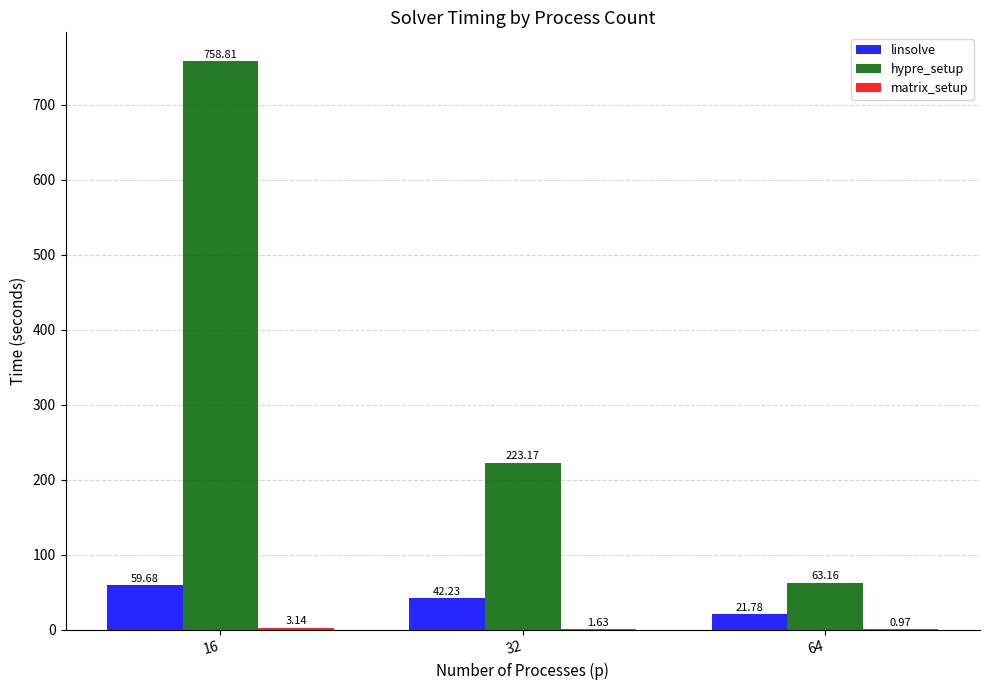

What is the maximum value for hypre_setup?

758.8